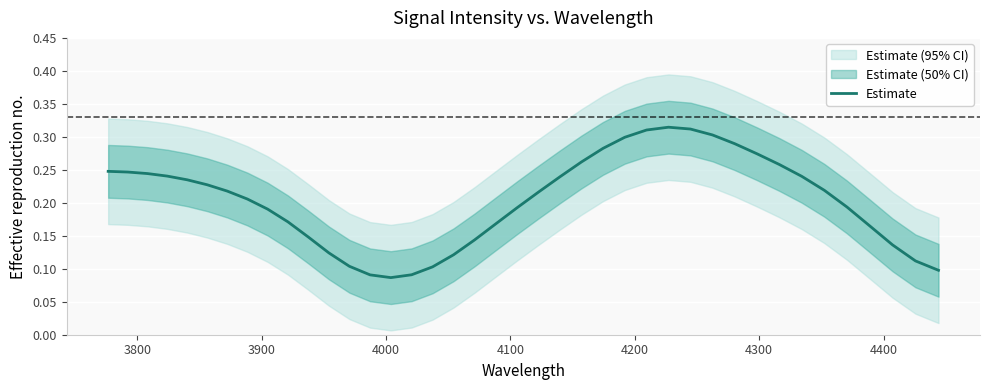

True or false: the data shows 0.2 at 16.

False